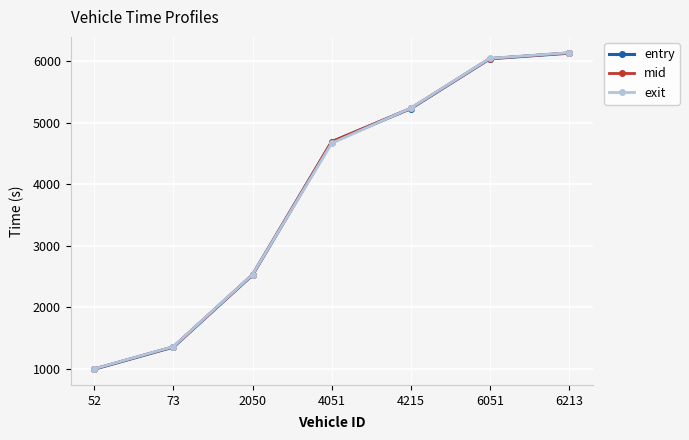

True or false: mid has a value of 4692.0 at 4051.

True